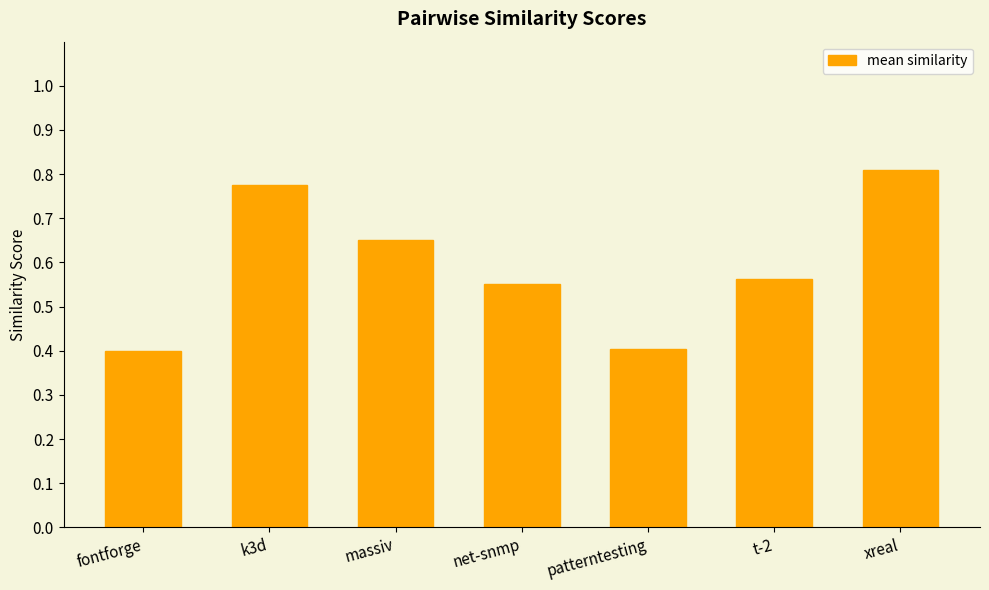

What is the difference between the maximum and minimum values?

0.4